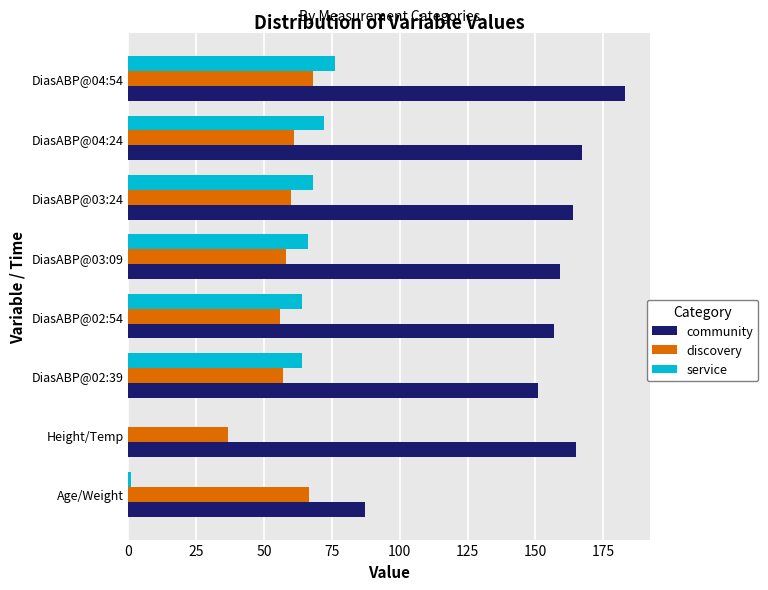

What is the total value across all series at DiasABP@02:54?

277.0